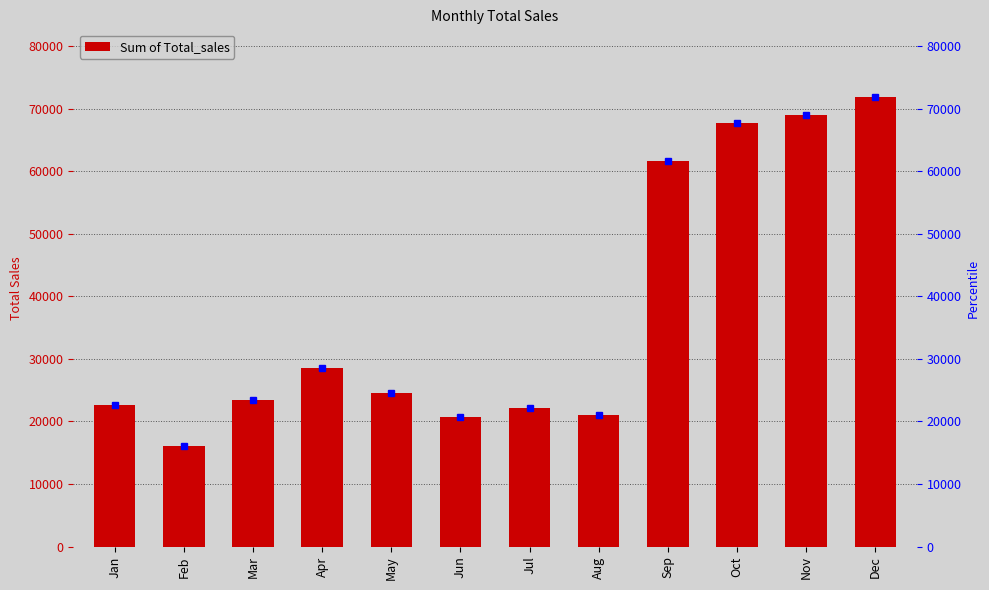

What is the sum of the values at Apr and Jul?

50730